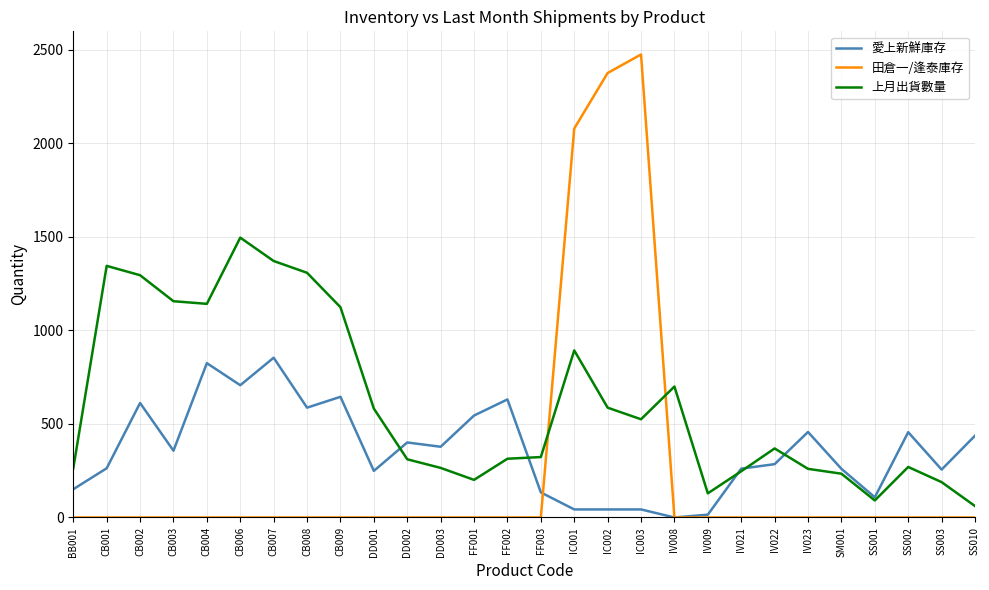

Where do 田倉一/逢泰庫存 and 上月出貨數量 first cross each other?

FF003 and IC001